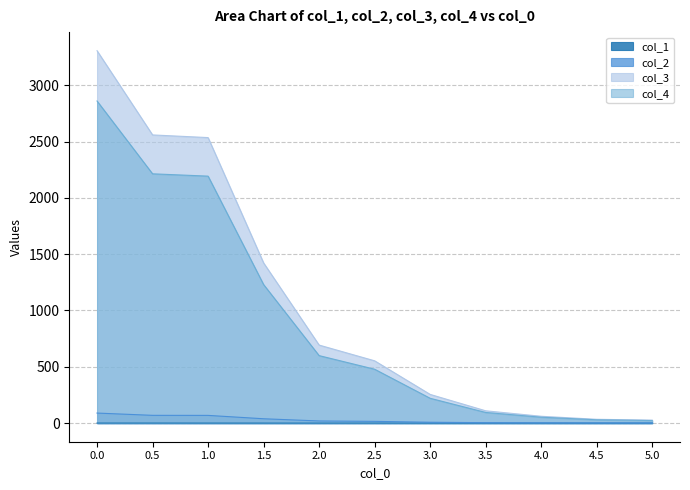

What is the total value across all series at 3.5?

207.5